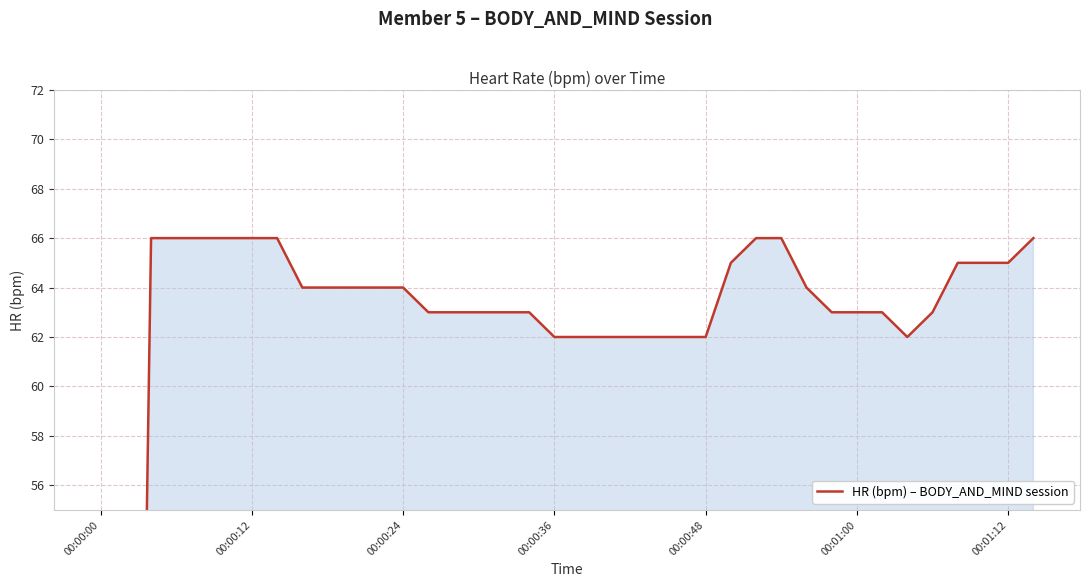

What is the sum of all values?

2301